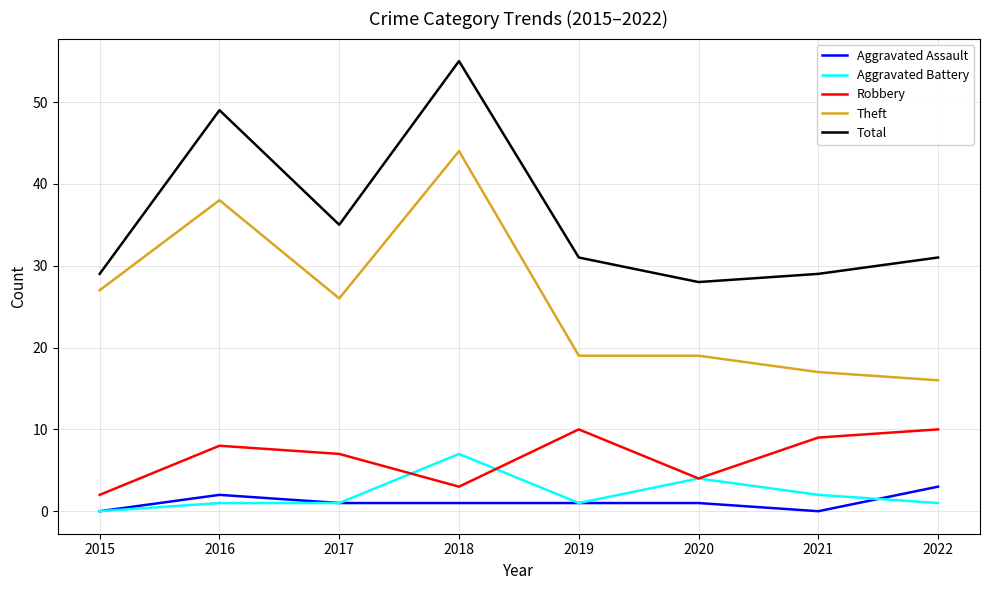

Which series has the largest range (max minus min)?

Theft